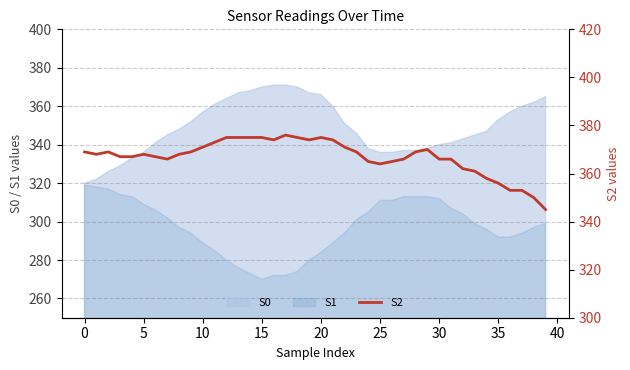

What value does the S1 series have at 35, to the nearest 10?

290